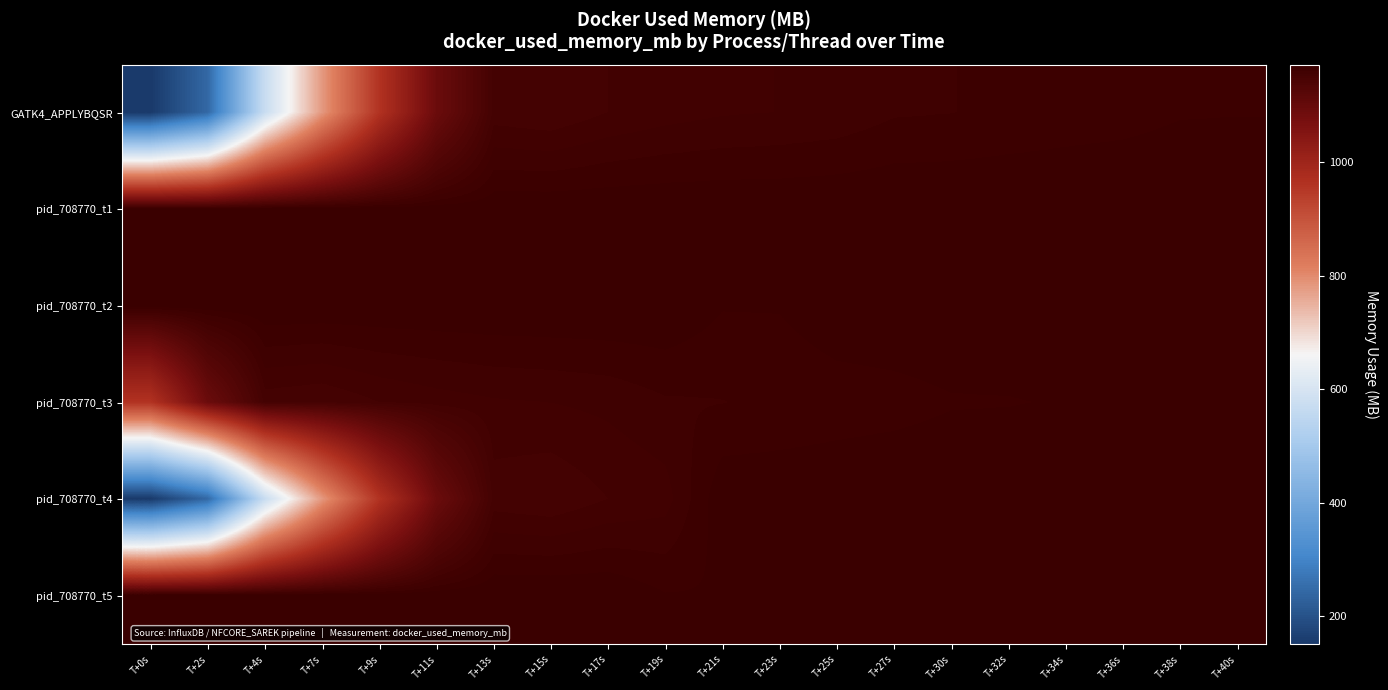

At which category is the sum across all series the highest?

T+40s